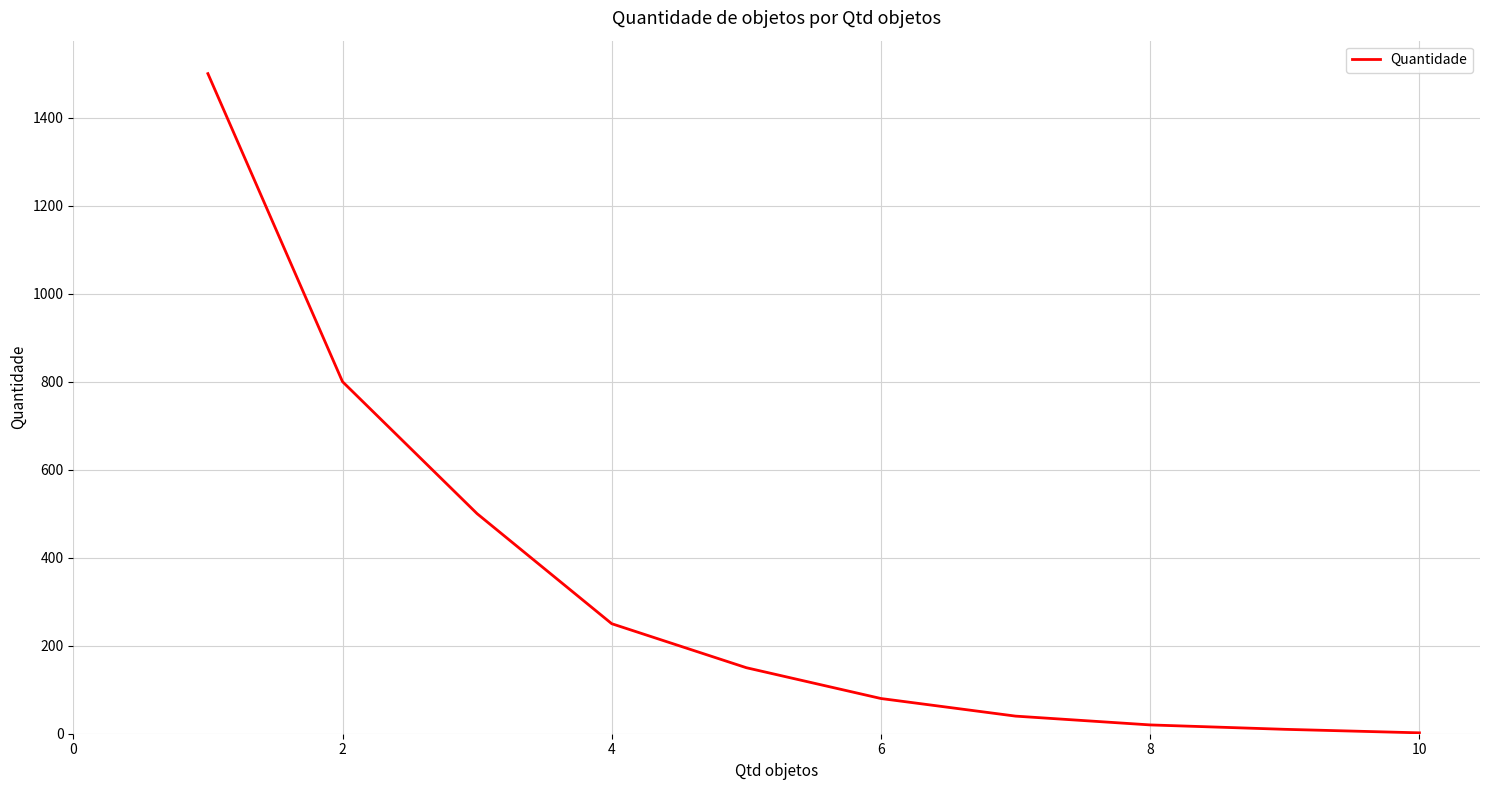

What is the difference between the maximum and minimum values?

1498